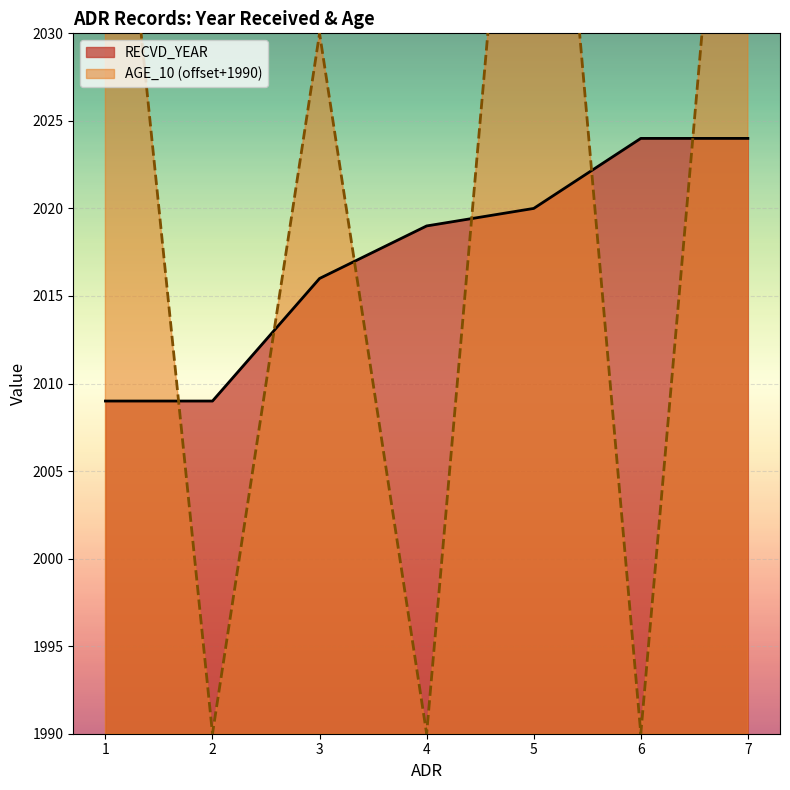

After their last crossing, which series has the higher values: RECVD_YEAR or AGE_10?

AGE_10